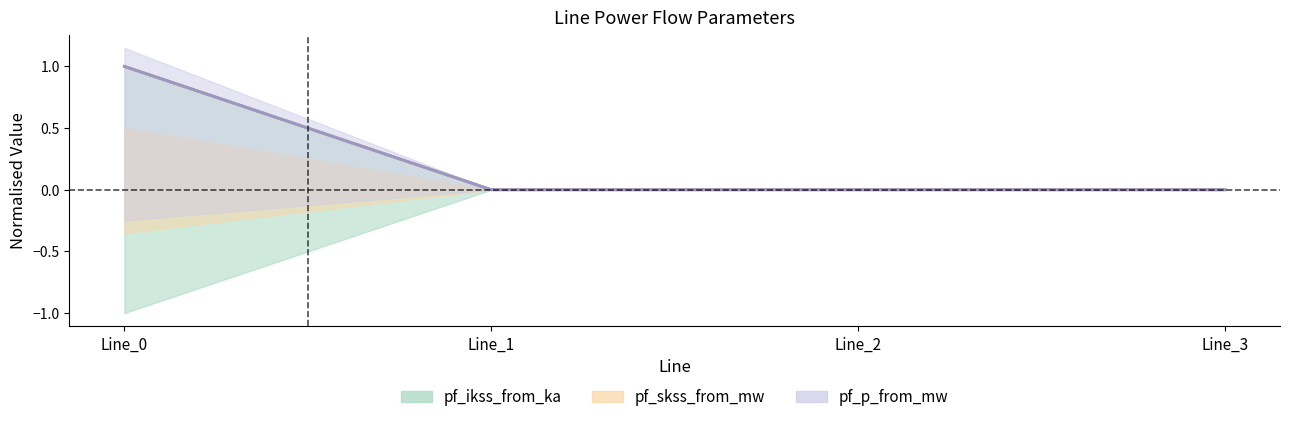

Which series changed the most between Line_1 and Line_2?

pf_ikss_from_ka